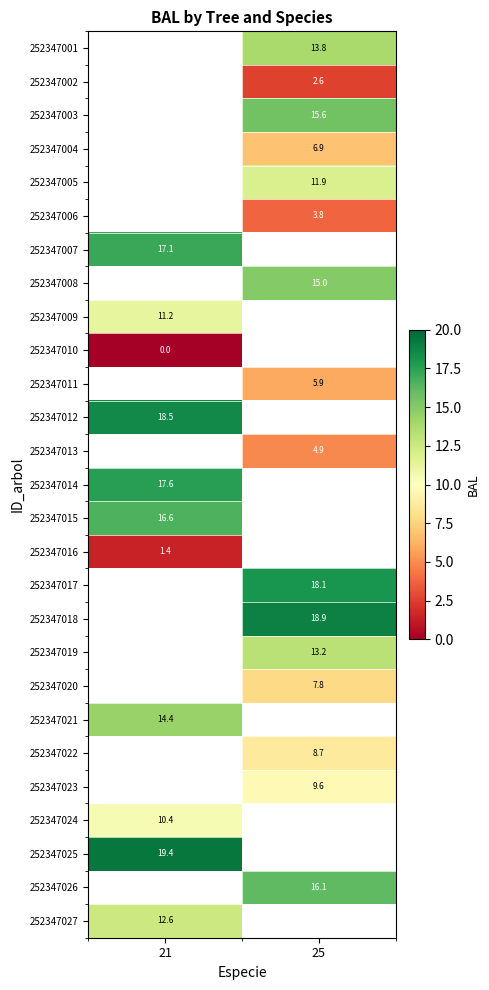

At which category does the chart reach its peak across all series?

21